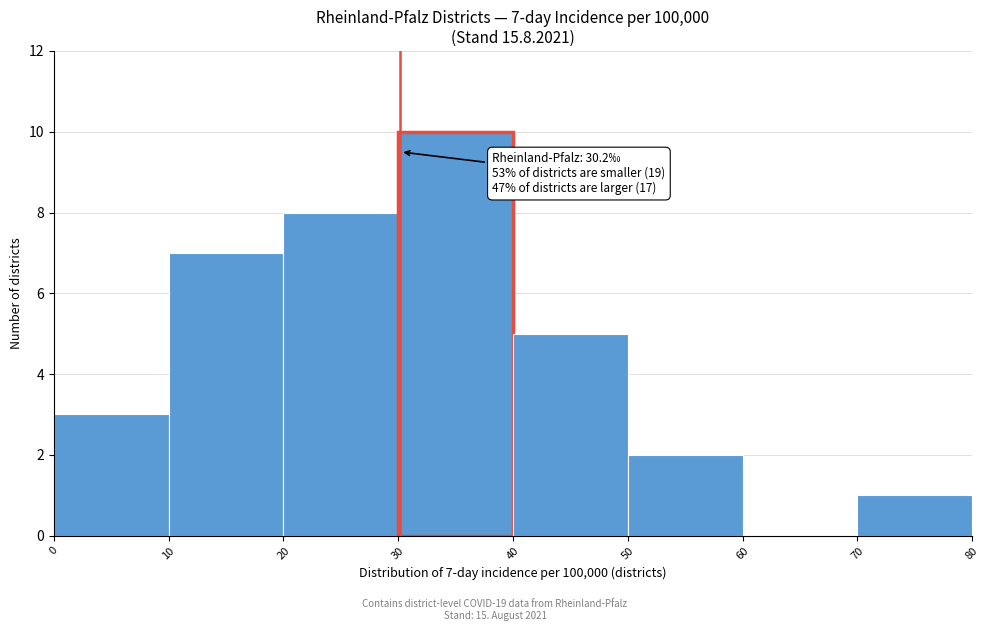

Which range on the x-axis has the tallest bar?

30 to 40